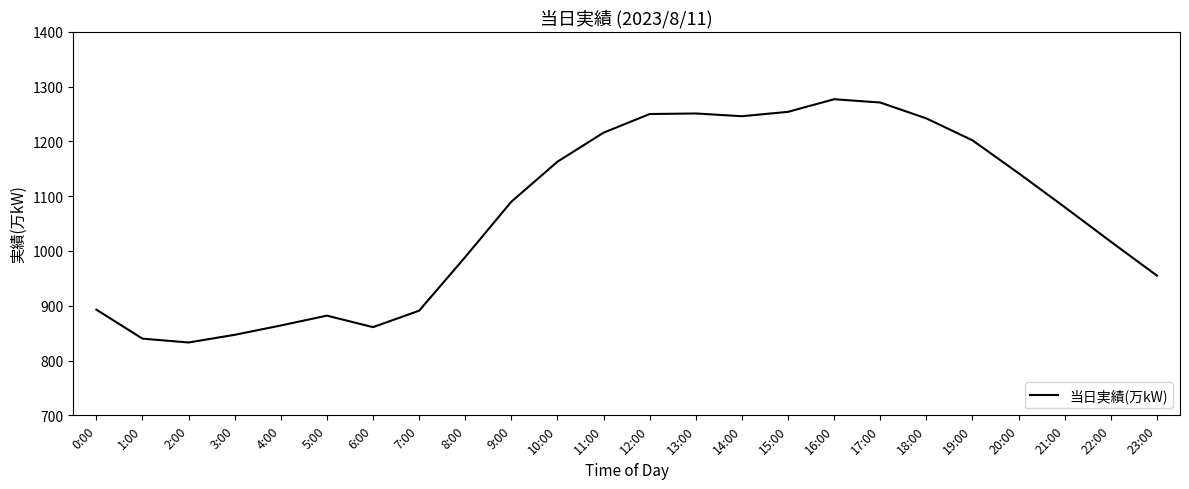

Is it true that the value at 3:00 is 847?

True